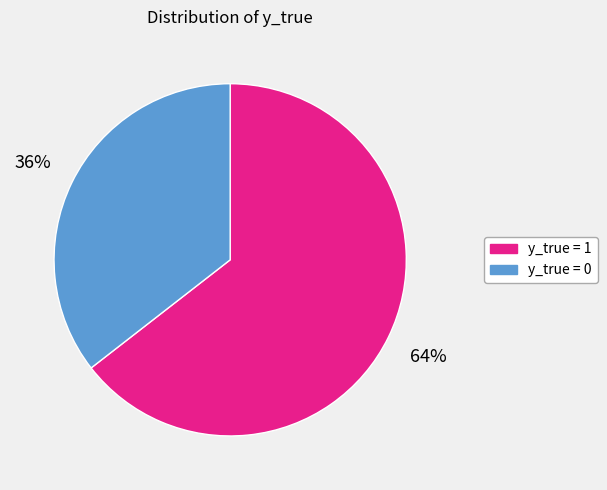

Does any single category account for the majority?

Yes